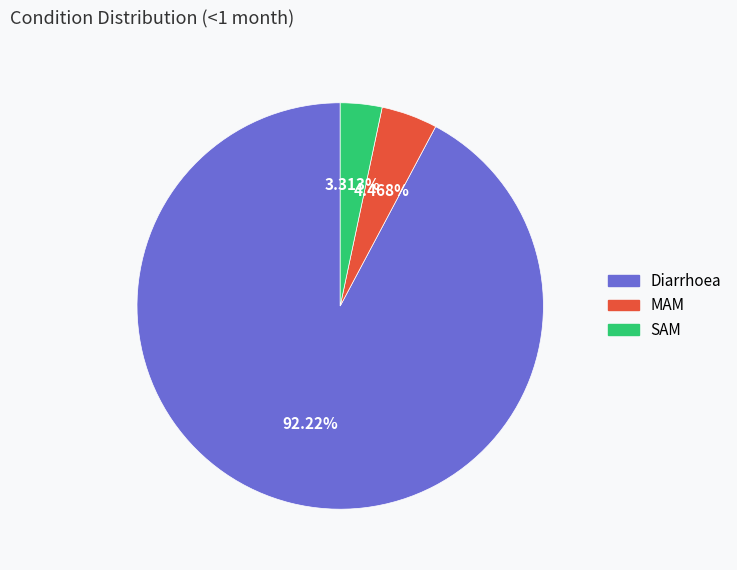

To the nearest percent, what portion does Diarrhoea represent?

92%